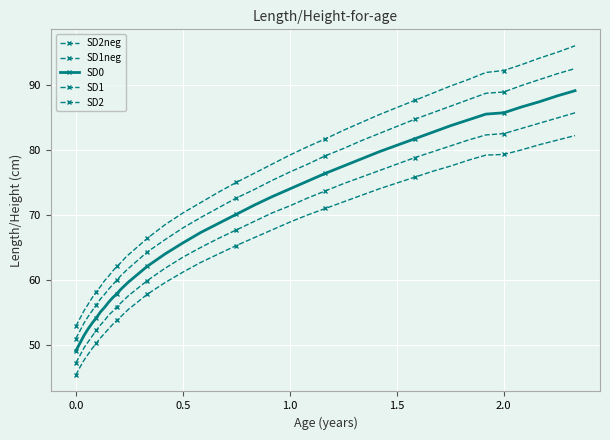

Which series has the widest spread of values?

SD2